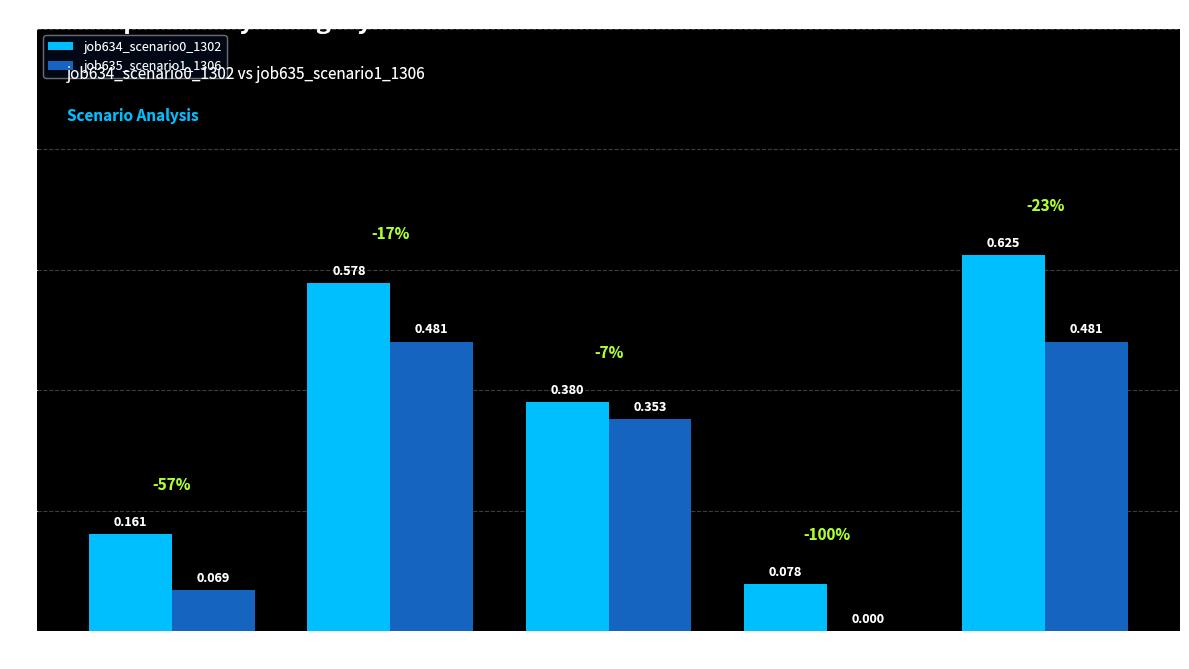

Is the value of job635_scenario1_1306 at B54 greater than the value of job634_scenario0_1302 at B14?

No